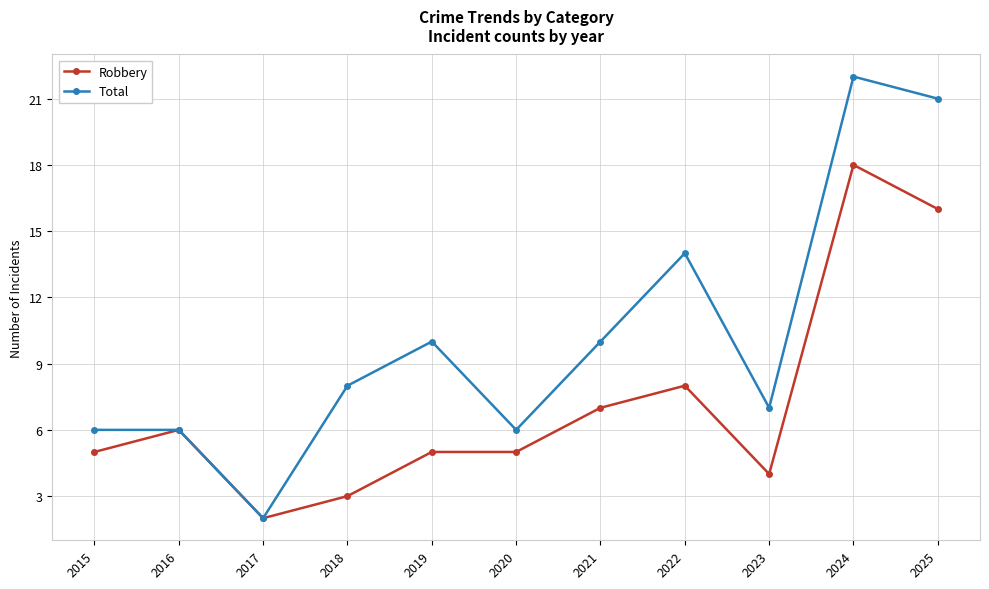

The Robbery series shows 4 at 2023. True or false?

True